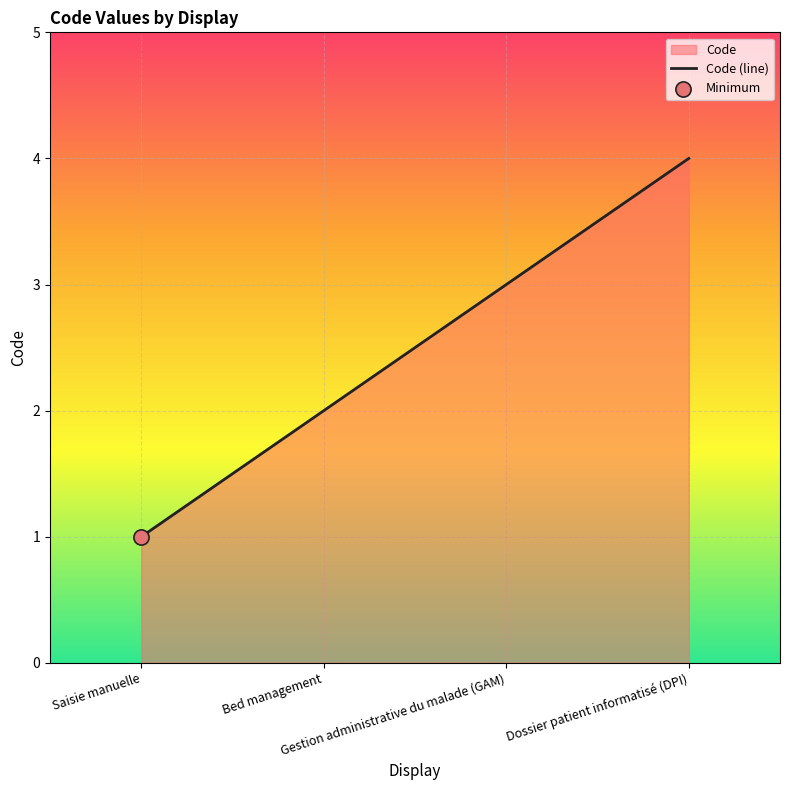

What is the change in value from Saisie manuelle to Bed management?

+1